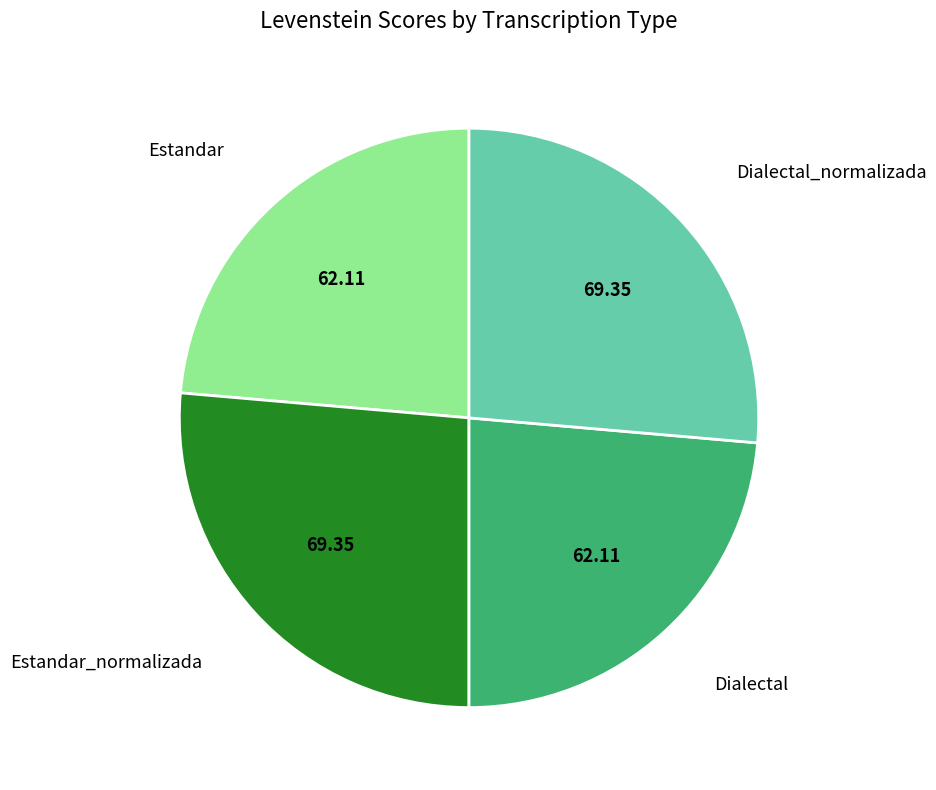

Which has a higher value, Estandar_normalizada or Estandar?

Estandar_normalizada